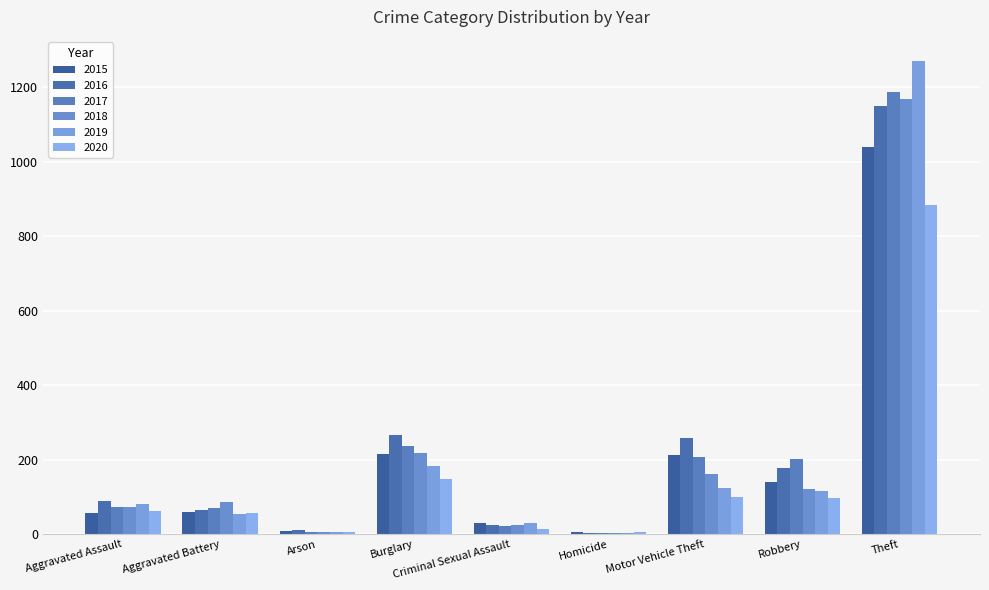

How many distinct data groups are displayed?

6